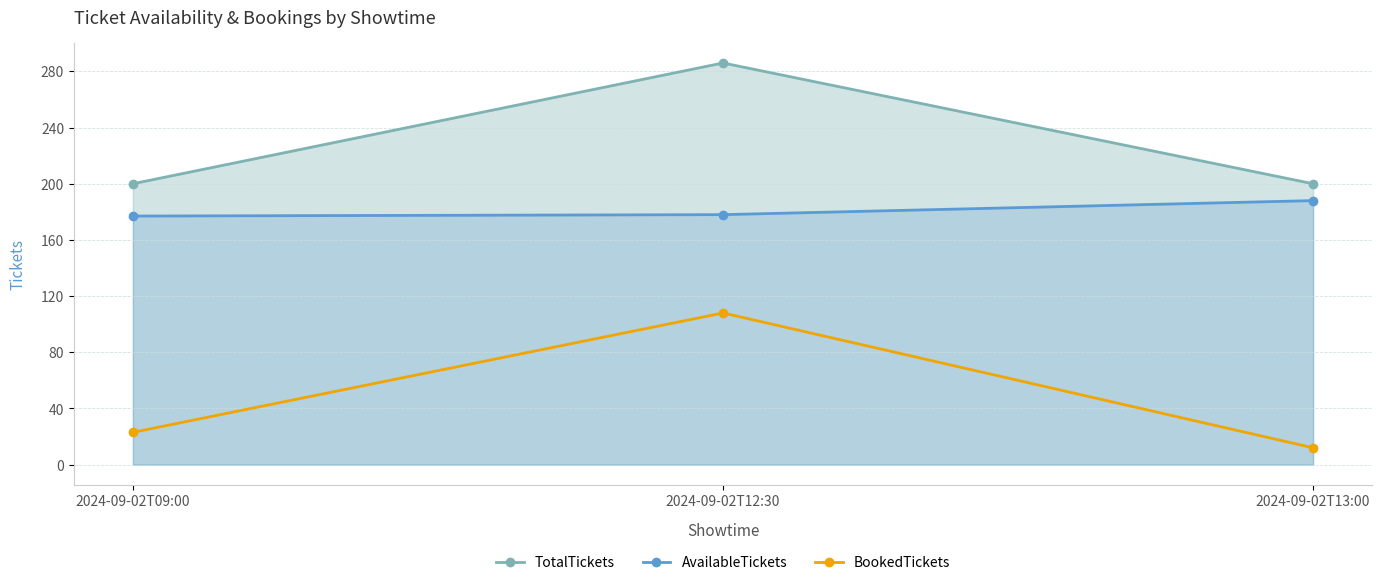

What is the label of the 1st point from the left?

2024-09-02T09:00